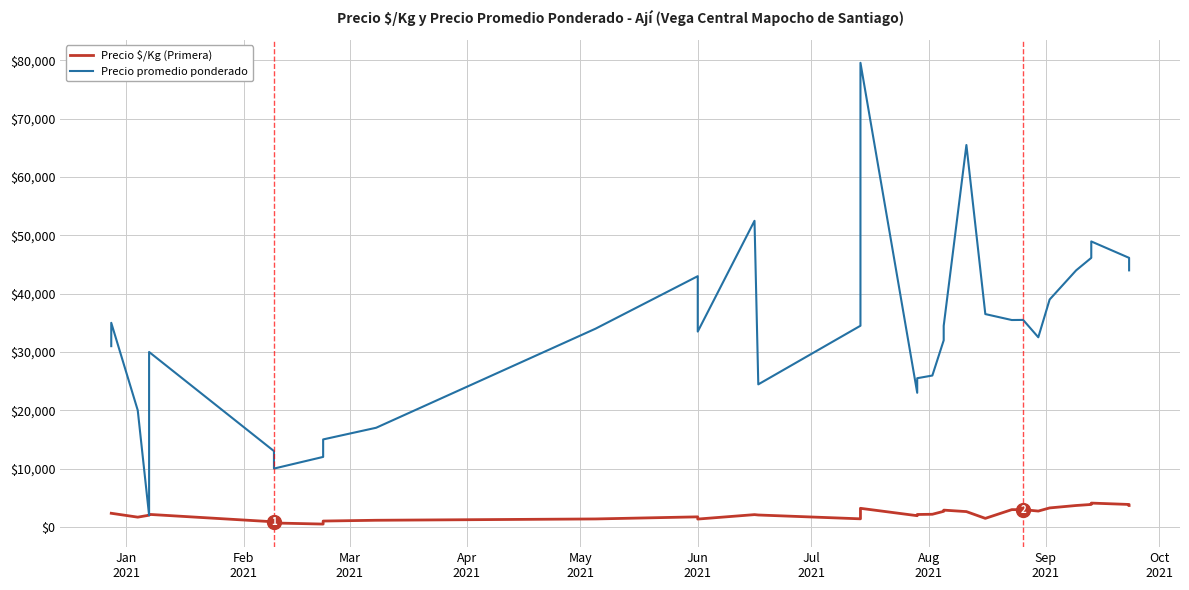

How many distinct data groups are displayed?

2